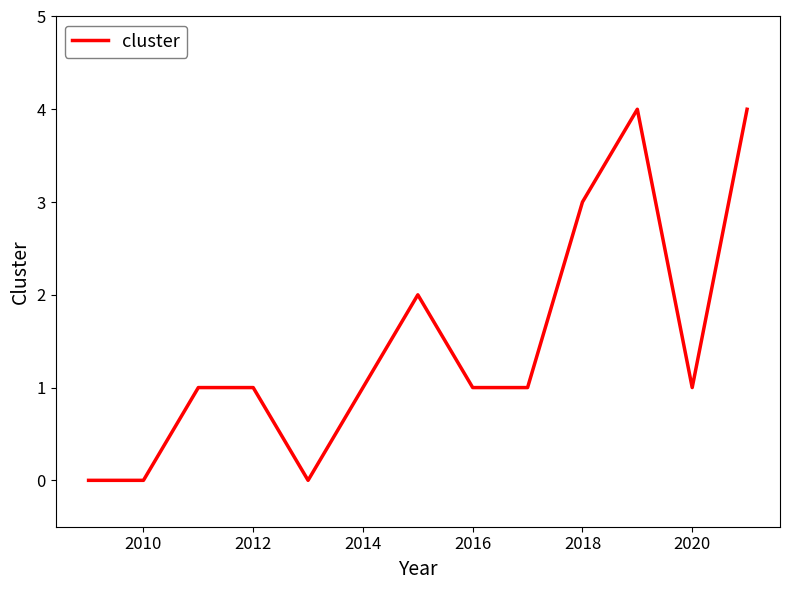

What is the greatest value displayed?

4